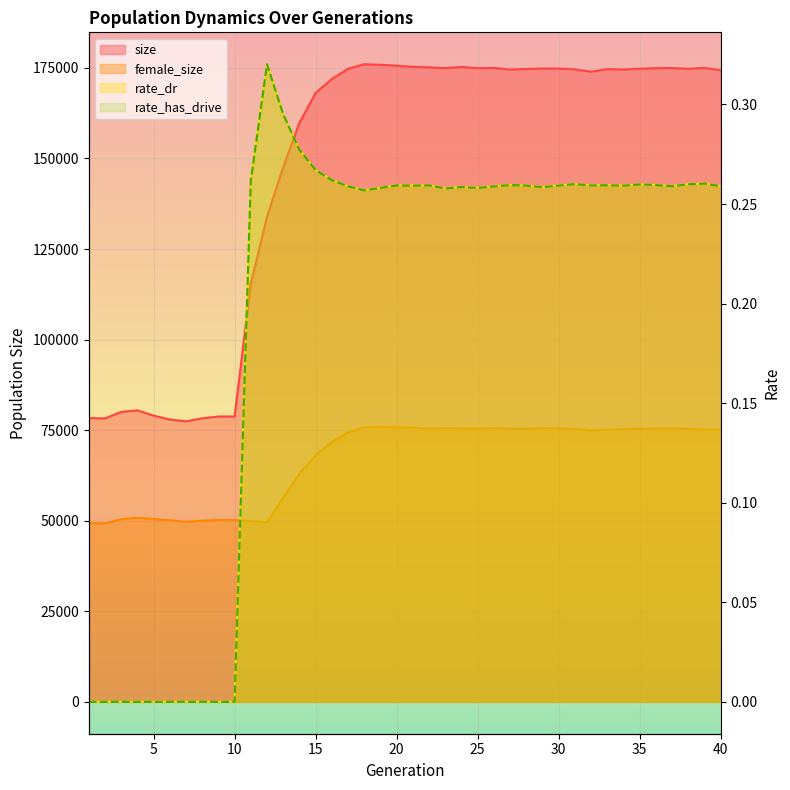

Read the rate_has_drive value at 15.

0.3